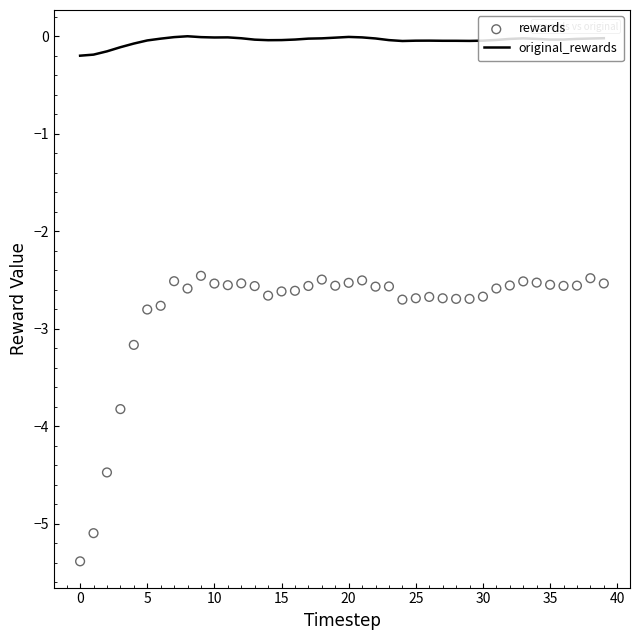

Which series has the widest spread of Y values?

rewards